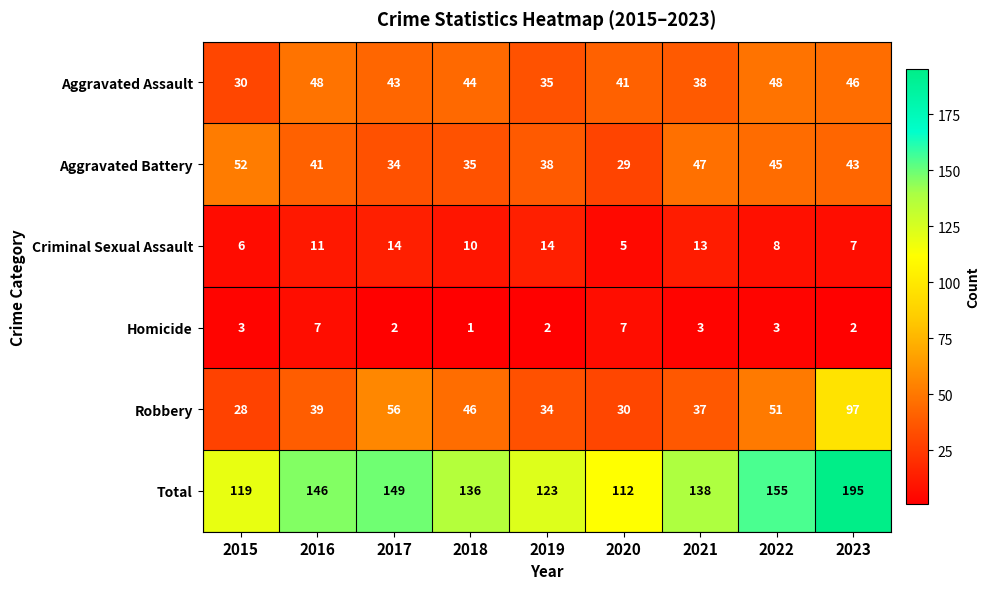

True or false: Robbery has a value of 12 at 2020.

False